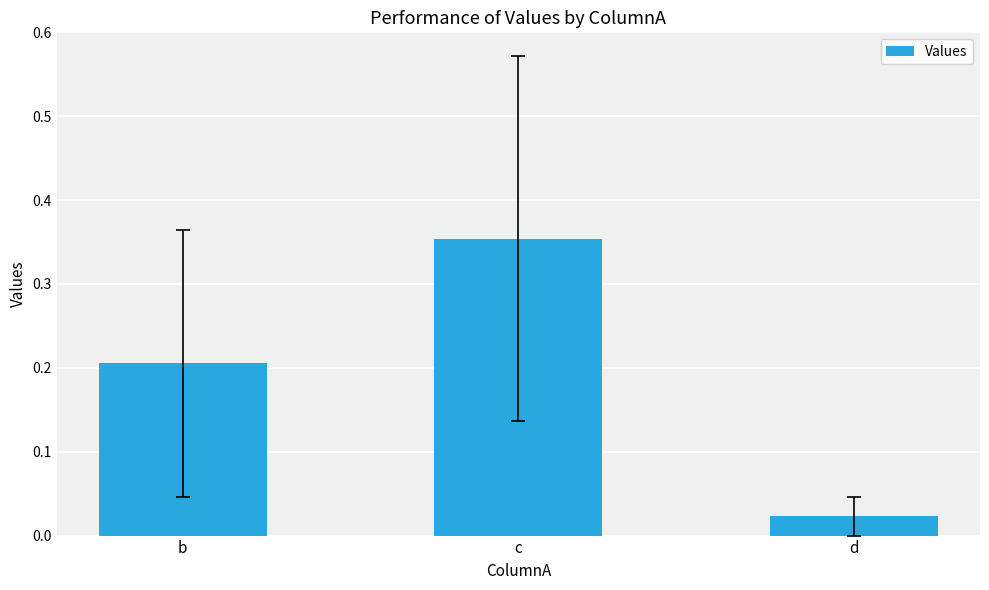

Does the chart contain any negative values?

No